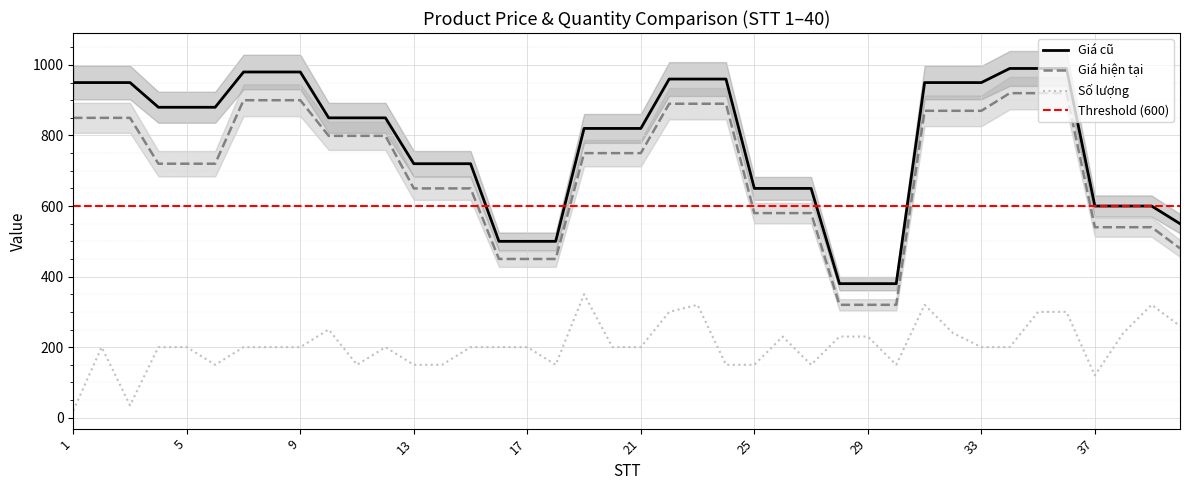

What are all the series names shown in the legend?

Giá hiện tại, Giá cũ, Số lượng